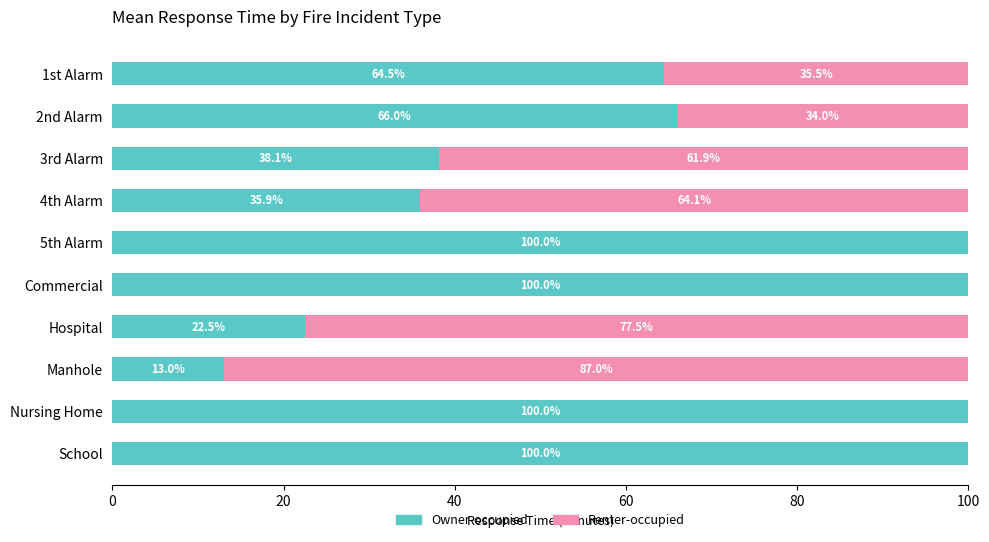

Where is Owner-occupied nearest to the value 56?

1st Alarm